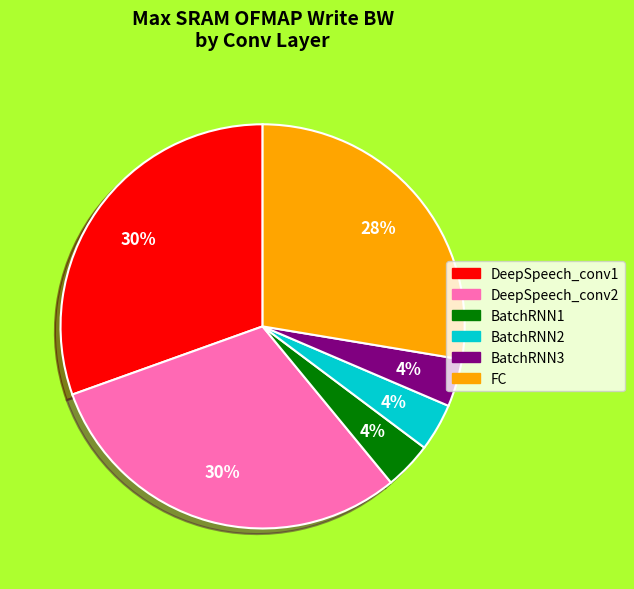

Does DeepSpeech_conv2 represent more than half of the total?

No